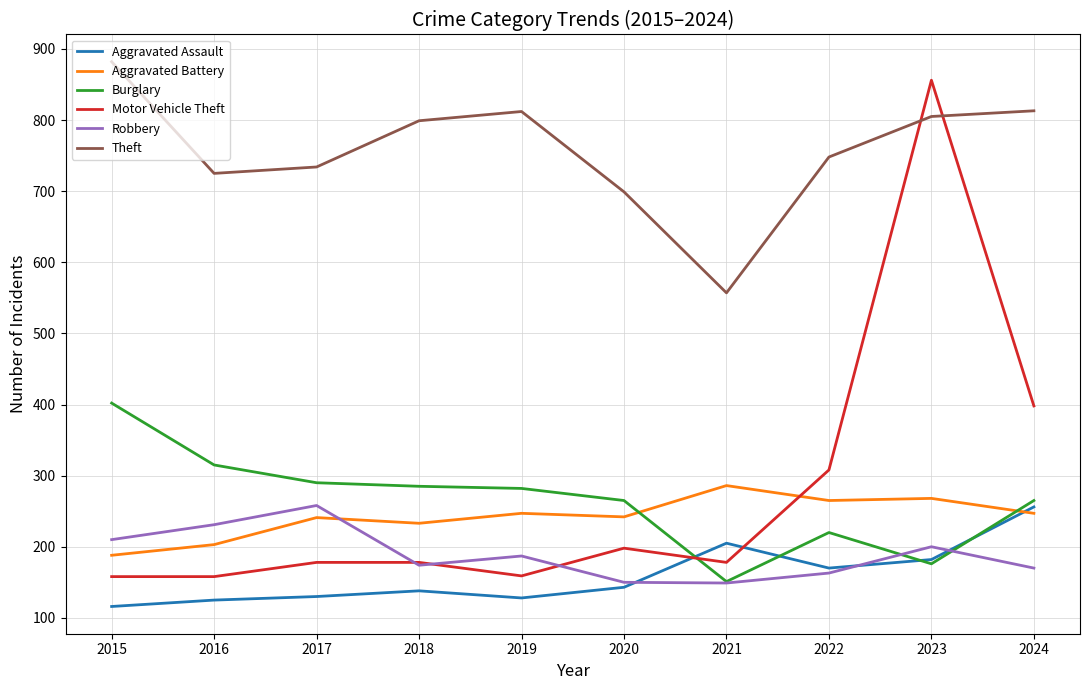

What are all the series names shown in the legend?

Aggravated Assault, Aggravated Battery, Burglary, Motor Vehicle Theft, Robbery, Theft